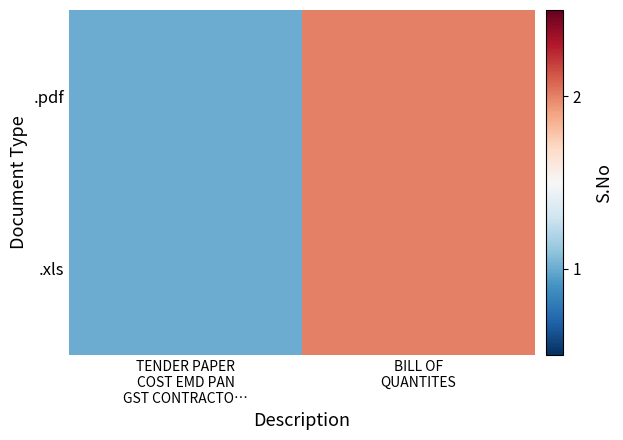

At which category does the chart reach its peak across all series?

BILL OF
QUANTITES